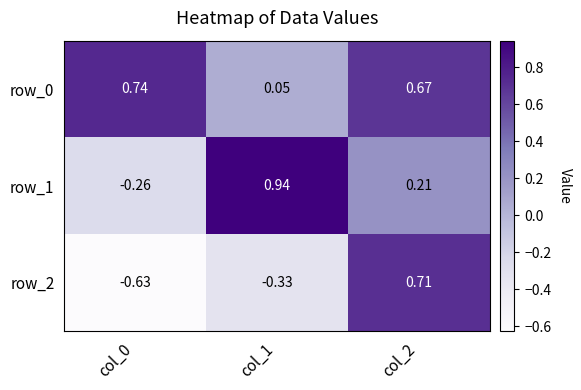

What is the average value of the row_0 series?

0.5